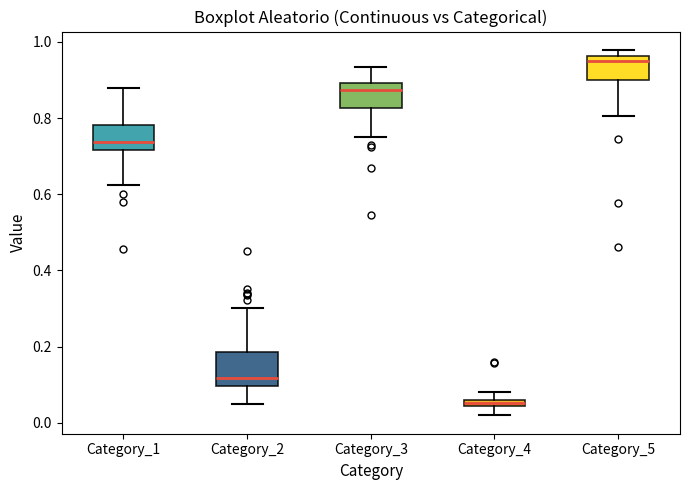

Which box's median line is the lowest?

Category_4